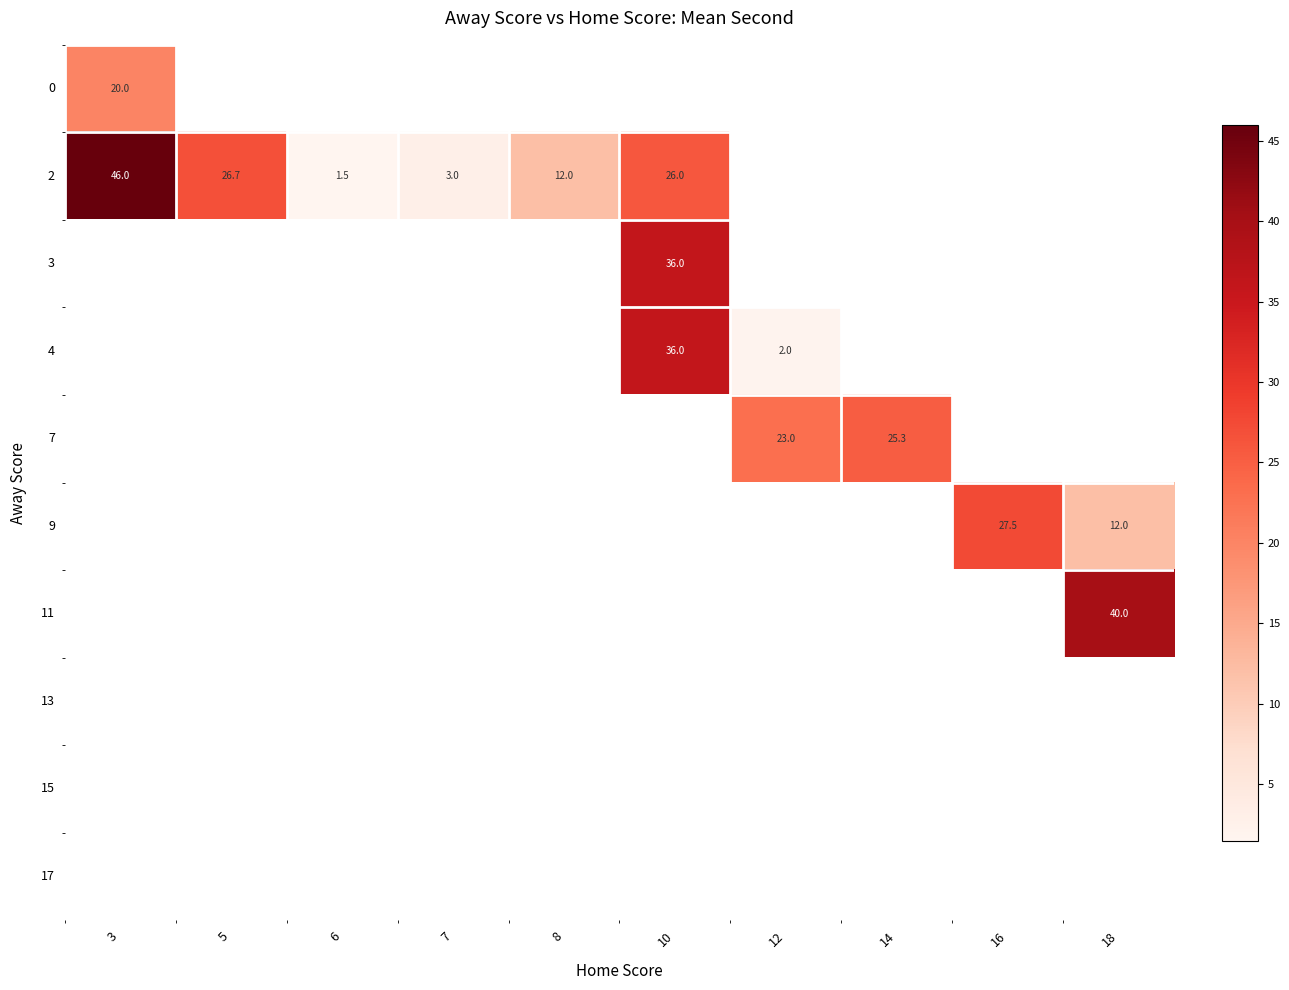

True or false: 2 has a value of 19.4 at 8.

False